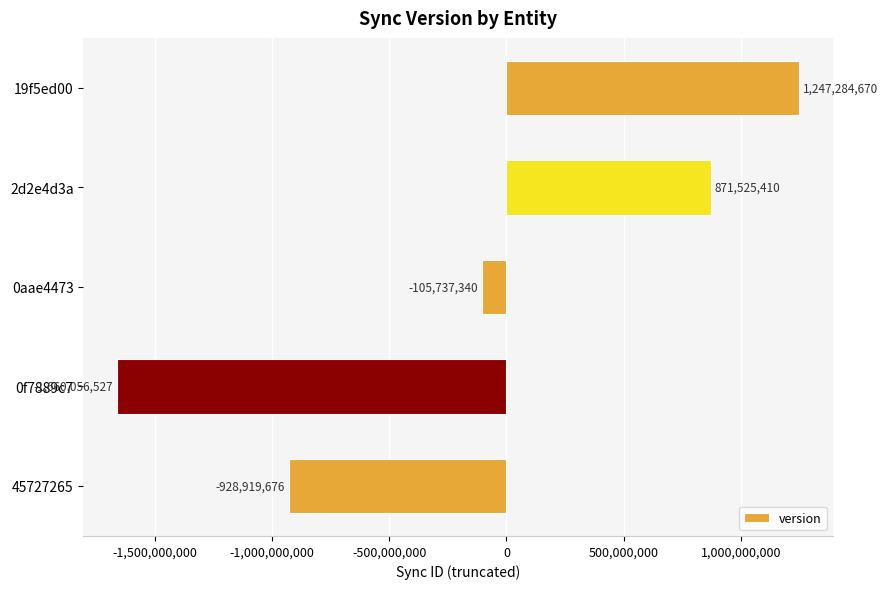

How many values are between -928919676 and 871525410?

3